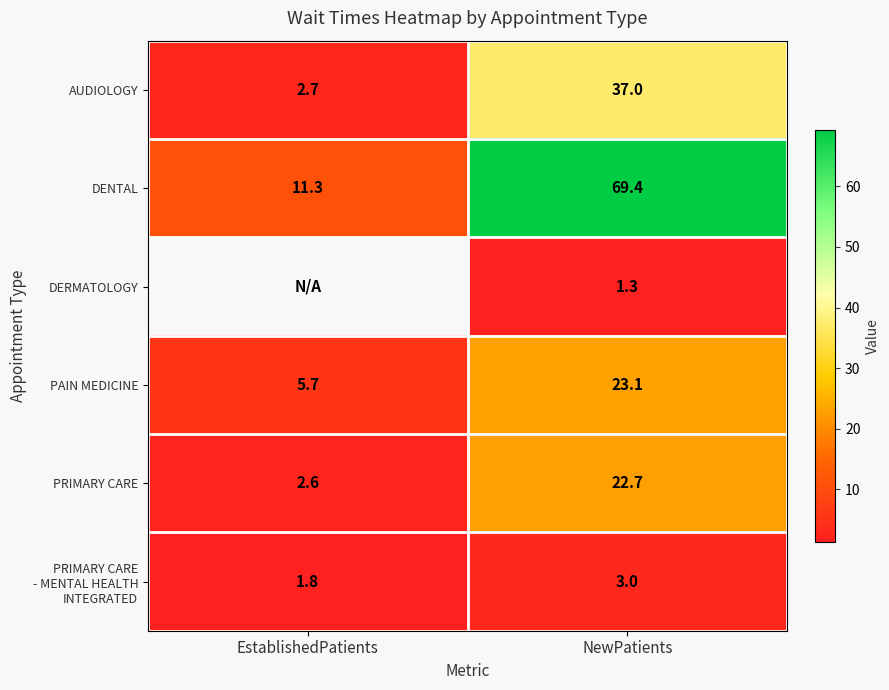

Is it true that DENTAL equals 104.4 at NewPatients?

False